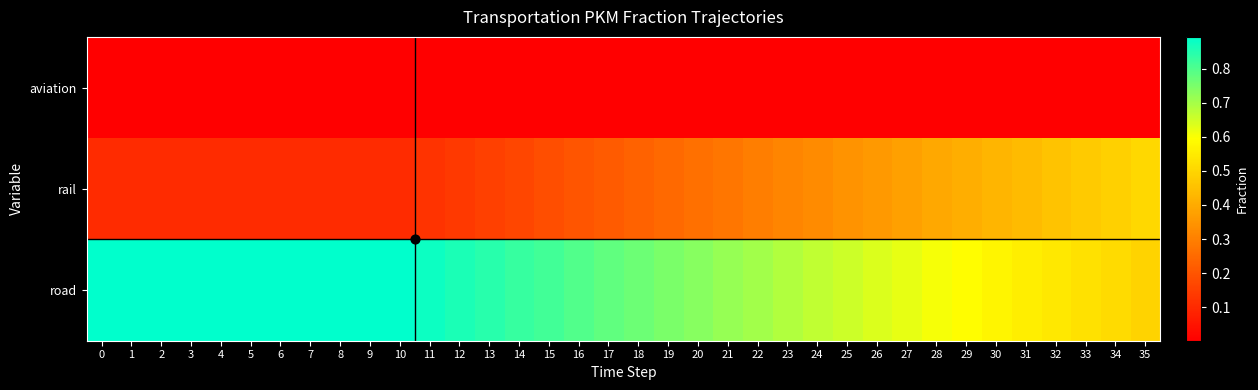

Reading left to right, extract all data points from this chart.

aviation: 0=0.0	1=0.0	2=0.0	3=0.0	4=0.0	5=0.0	6=0.0	7=0.0	8=0.0	9=0.0	10=0.0	11=0.0	12=0.0	13=0.0	14=0.0	15=0.0	16=0.0	17=0.0	18=0.0	19=0.0	20=0.0	21=0.0	22=0.0	23=0.0	24=0.0	25=0.0	26=0.0	27=0.0	28=0.0	29=0.0	30=0.0	31=0.0	32=0.0	33=0.0	34=0.0	35=0.0
rail: 0=0.1	1=0.1	2=0.1	3=0.1	4=0.1	5=0.1	6=0.1	7=0.1	8=0.1	9=0.1	10=0.1	11=0.1	12=0.1	13=0.2	14=0.2	15=0.2	16=0.2	17=0.2	18=0.2	19=0.2	20=0.3	21=0.3	22=0.3	23=0.3	24=0.3	25=0.3	26=0.4	27=0.4	28=0.4	29=0.4	30=0.4	31=0.4	32=0.5	33=0.5	34=0.5	35=0.5
road: 0=0.9	1=0.9	2=0.9	3=0.9	4=0.9	5=0.9	6=0.9	7=0.9	8=0.9	9=0.9	10=0.9	11=0.9	12=0.9	13=0.8	14=0.8	15=0.8	16=0.8	17=0.8	18=0.8	19=0.8	20=0.7	21=0.7	22=0.7	23=0.7	24=0.7	25=0.7	26=0.6	27=0.6	28=0.6	29=0.6	30=0.6	31=0.6	32=0.5	33=0.5	34=0.5	35=0.5